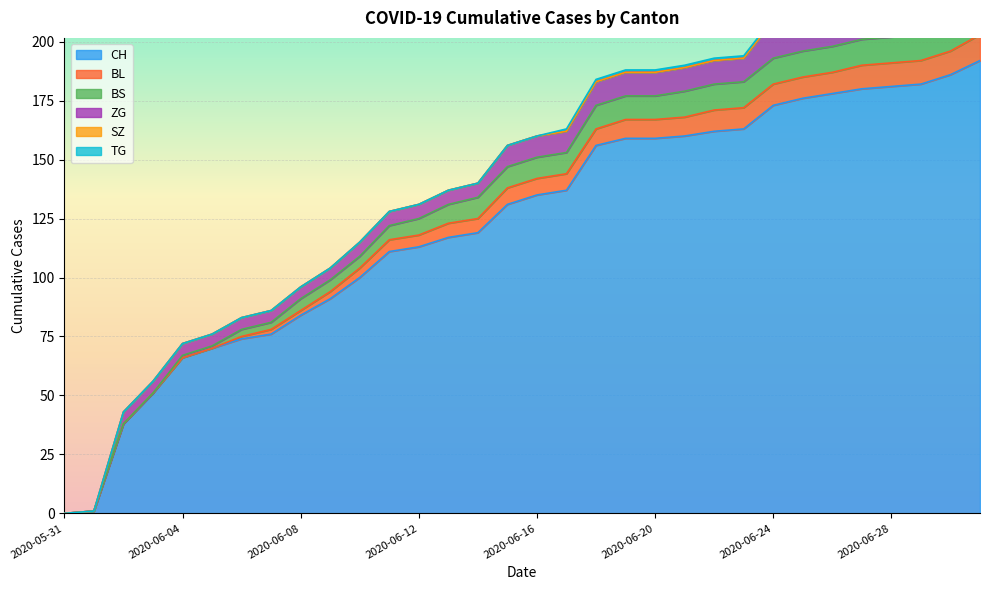

At which category is the sum across all series the highest?

2020-07-01